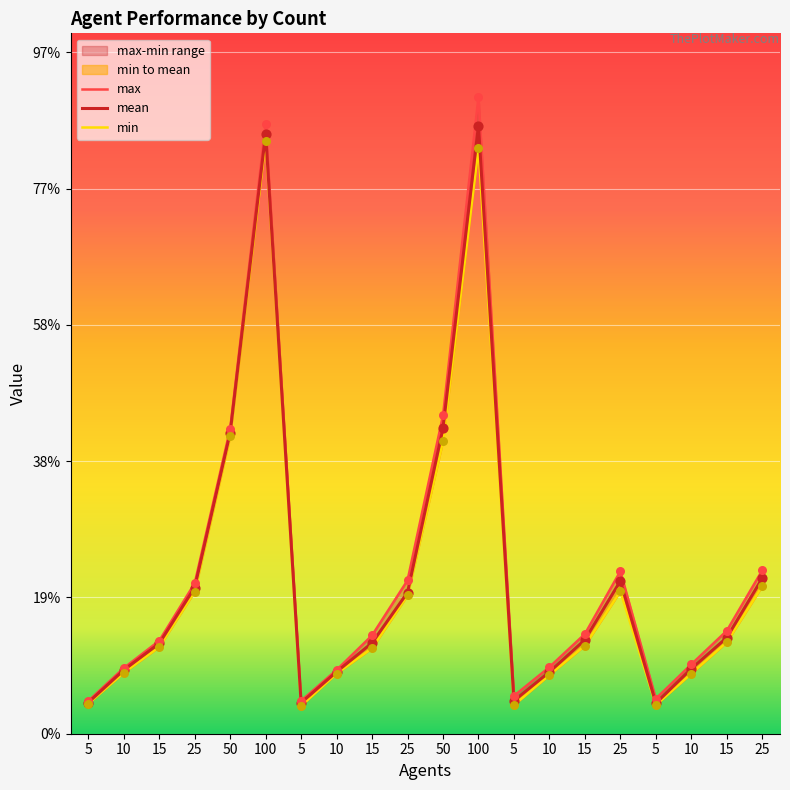

Which series contains the lowest Y value?

min